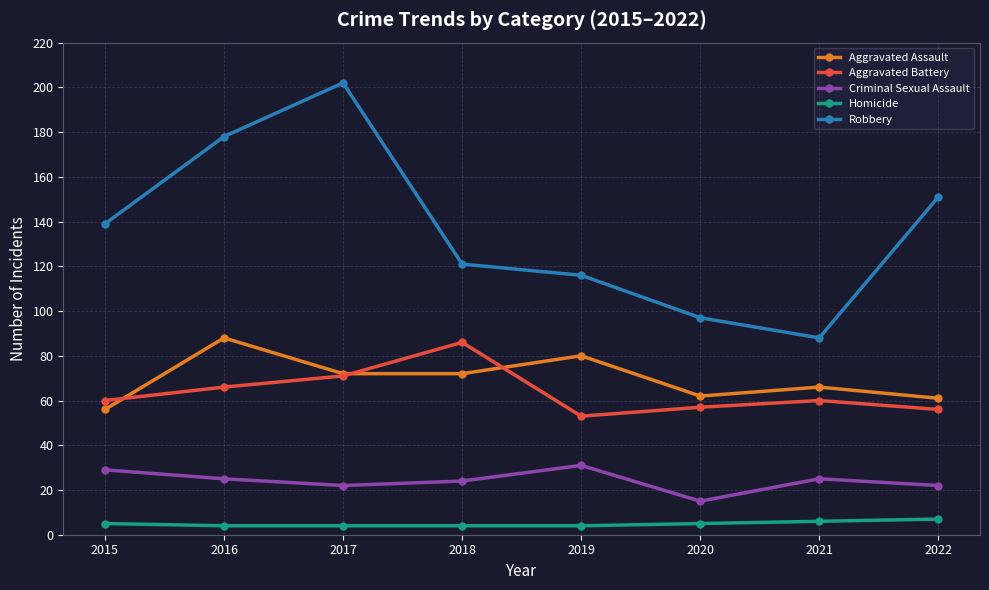

Between which two adjacent categories do Aggravated Battery and Aggravated Assault first intersect?

2015 and 2016